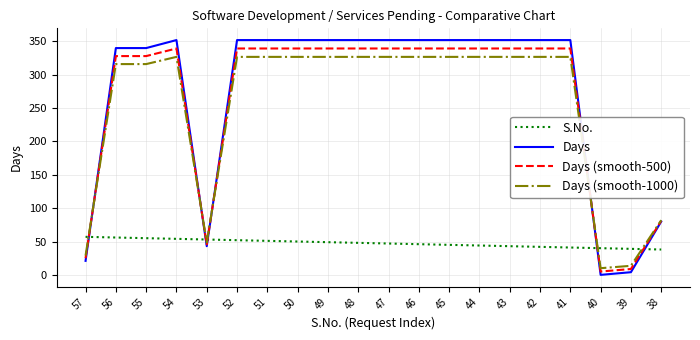

What is the maximum value for Days?

352.0